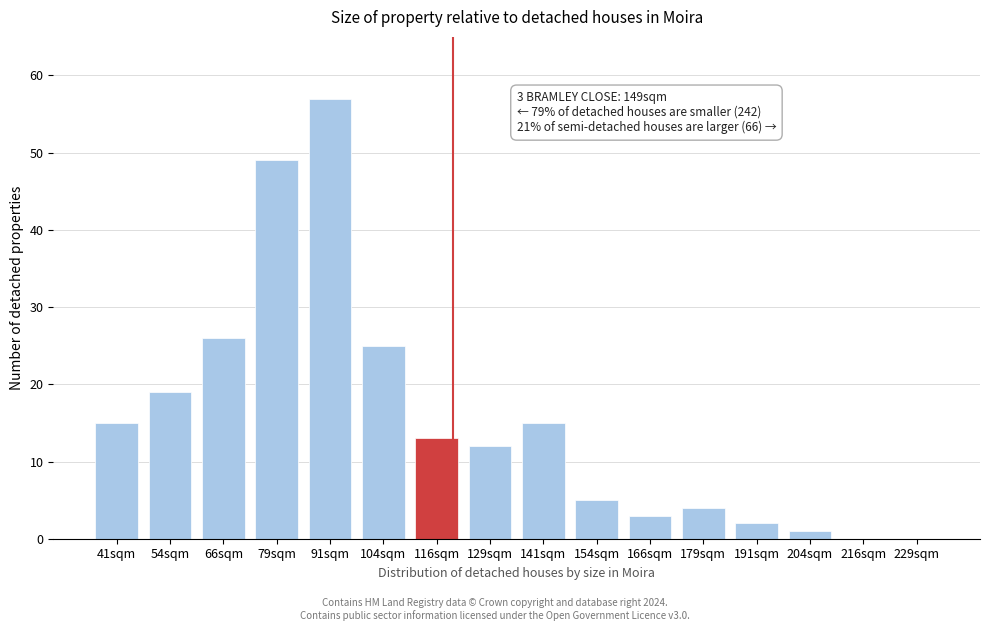

Reading right to left, transcribe all the data shown in this chart.

229sqm=0	216sqm=0	204sqm=1	191sqm=2	179sqm=4	166sqm=3	154sqm=5	141sqm=15	129sqm=12	116sqm=13	104sqm=25	91sqm=57	79sqm=49	66sqm=26	54sqm=19	41sqm=15